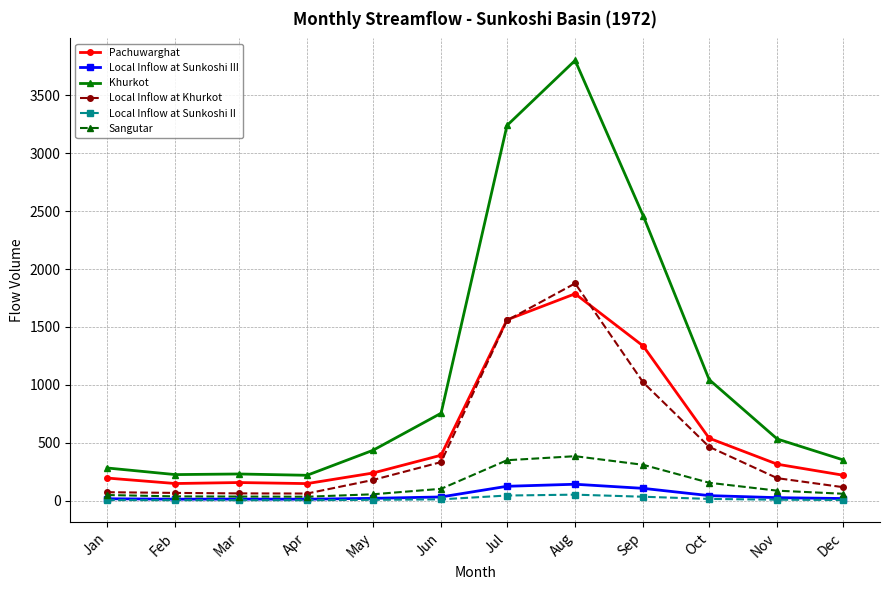

The Pachuwarghat series shows 155.3 at Mar. True or false?

True